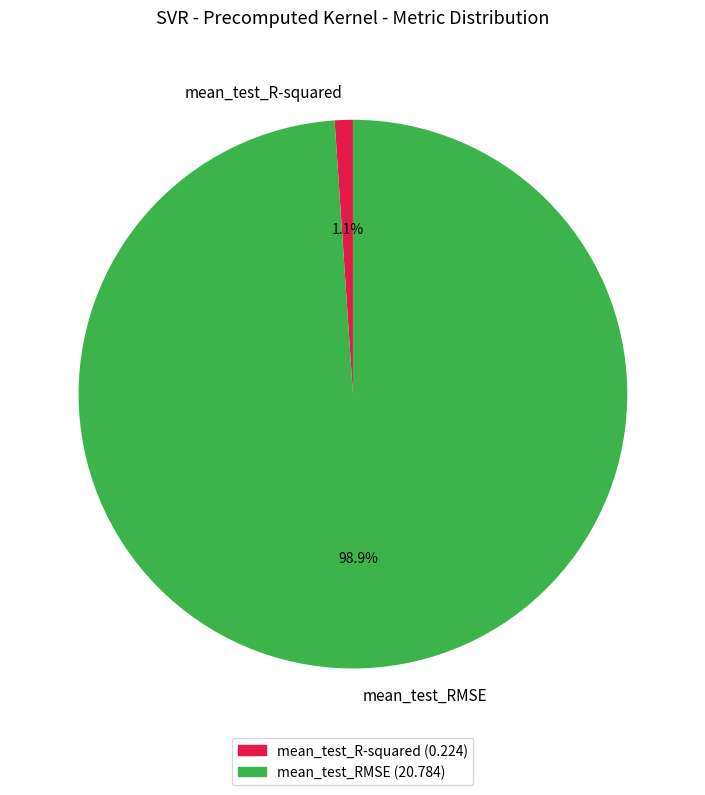

To the nearest percent, what is the combined percentage of mean_test_R-squared and mean_test_RMSE?

100%